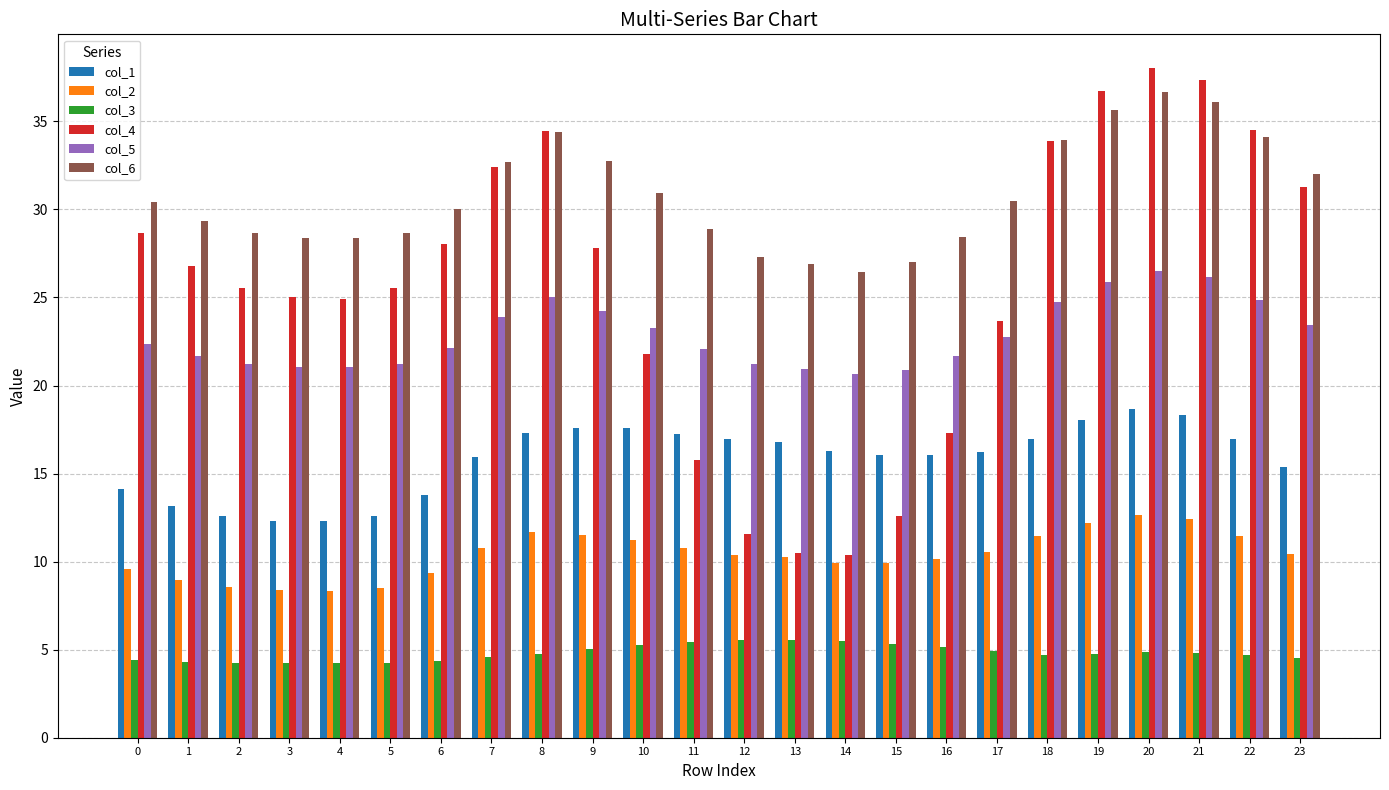

What is the maximum value shown in the chart?

38.0